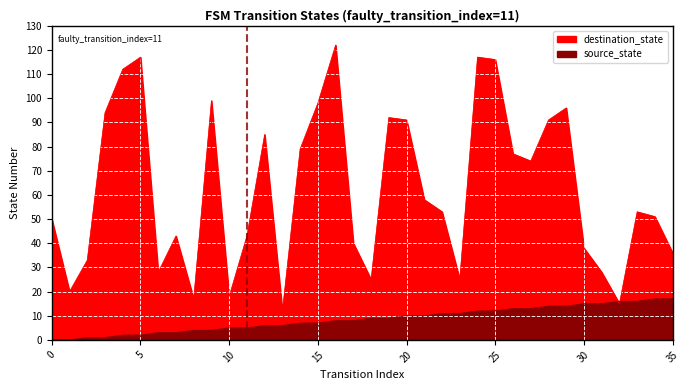

True or false: source_state has a value of 13 at 16.

False